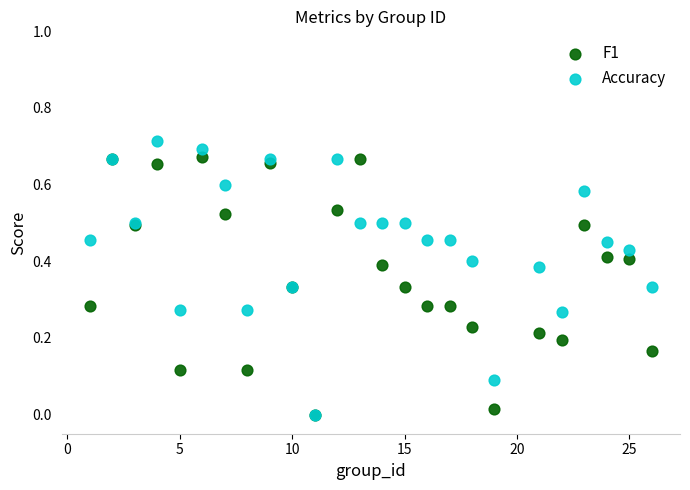

Which series reaches the maximum Y coordinate?

Accuracy